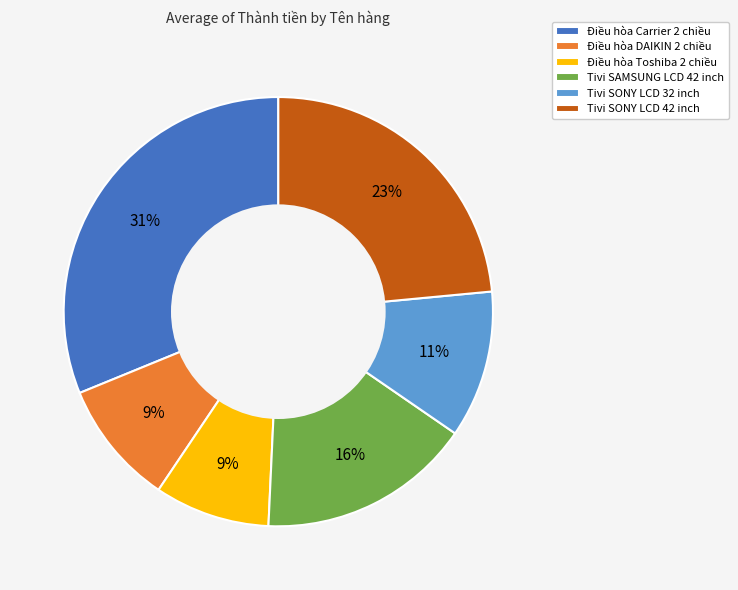

Is it true that Tivi SONY LCD 42 inch is 23% of the pie?

True